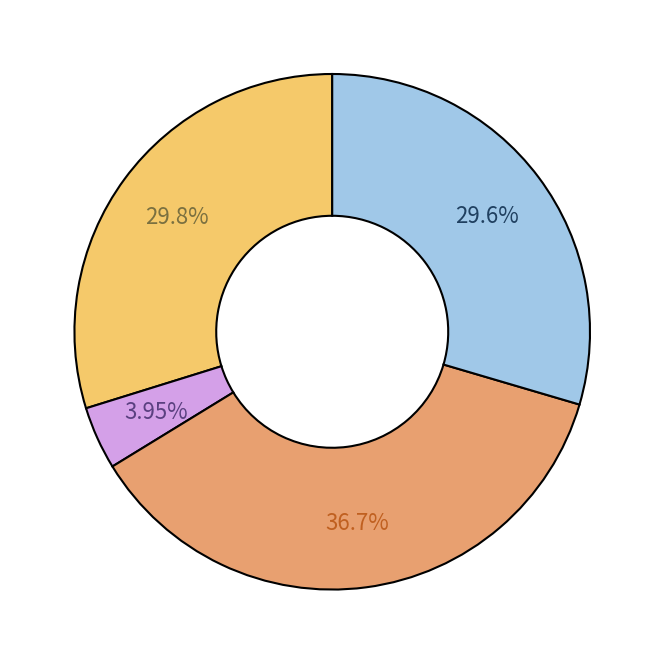

To the nearest percent, what is the difference between the largest and smallest slice percentages?

33%